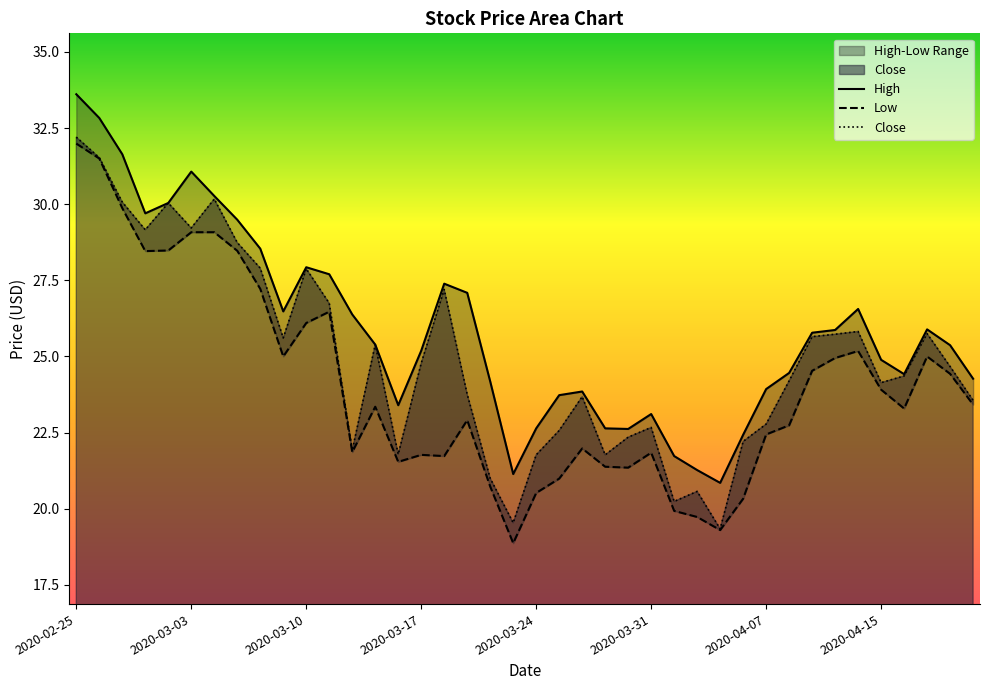

Which series has the largest total across all categories?

High